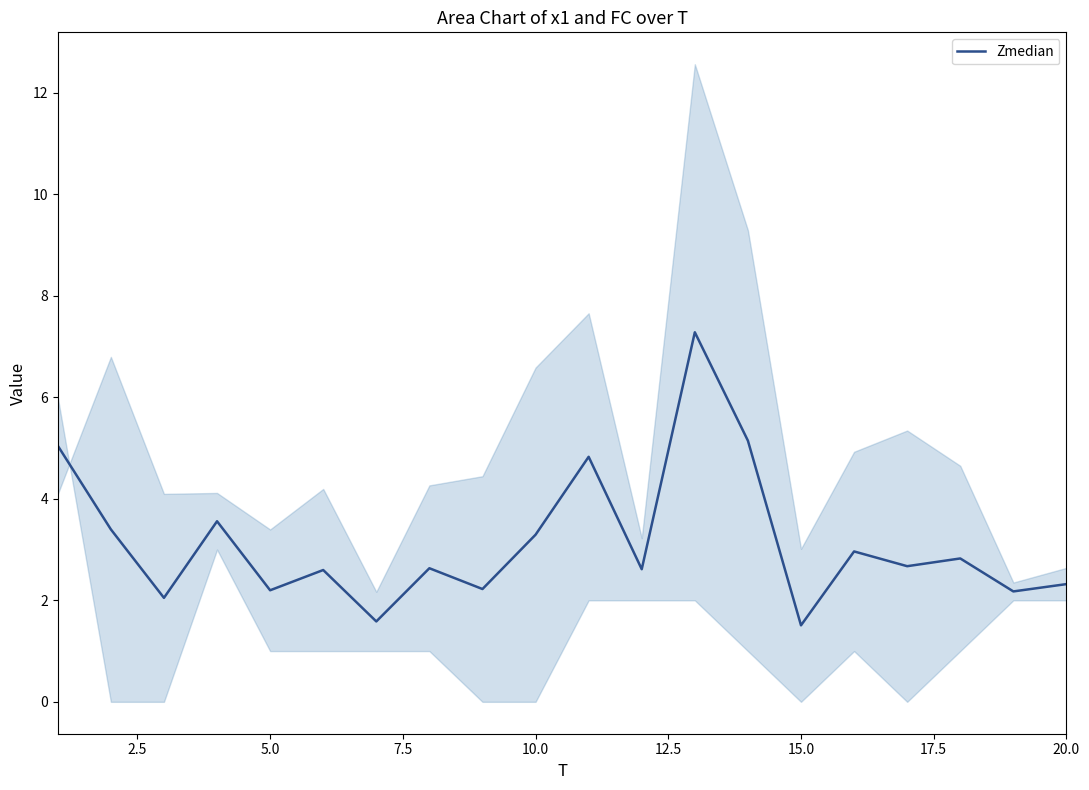

What is the minimum value for Zmedian?

1.5